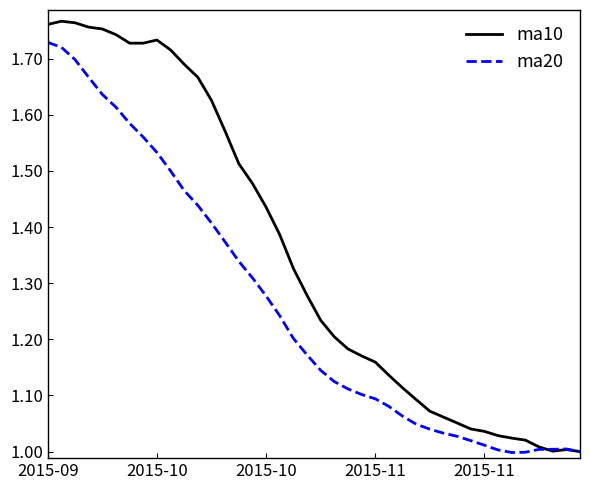

List the series in order of their overall mean, highest first.

ma10, ma20